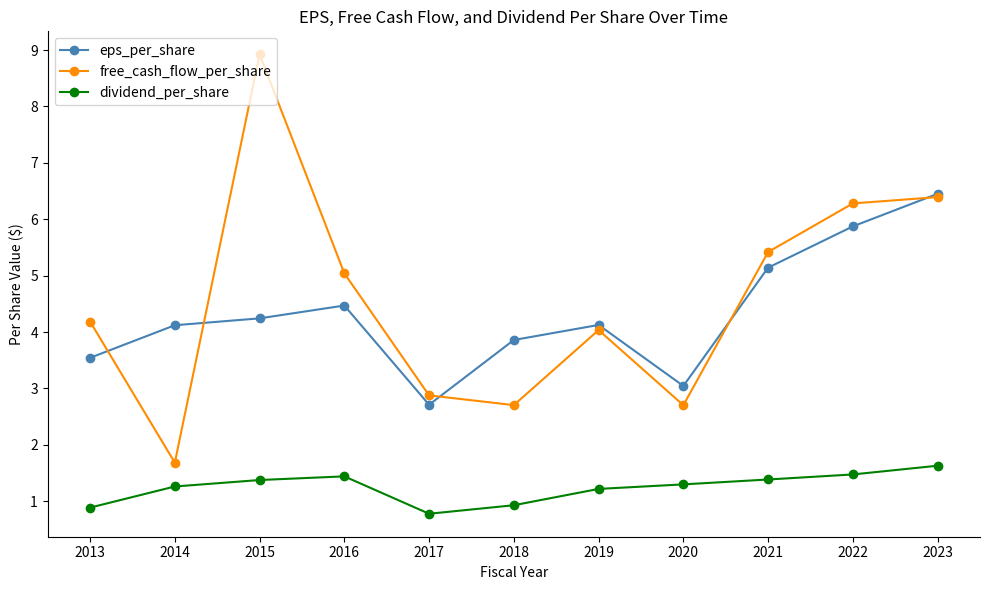

What is the difference between the second highest and second lowest values in the free_cash_flow_per_share series?

3.7